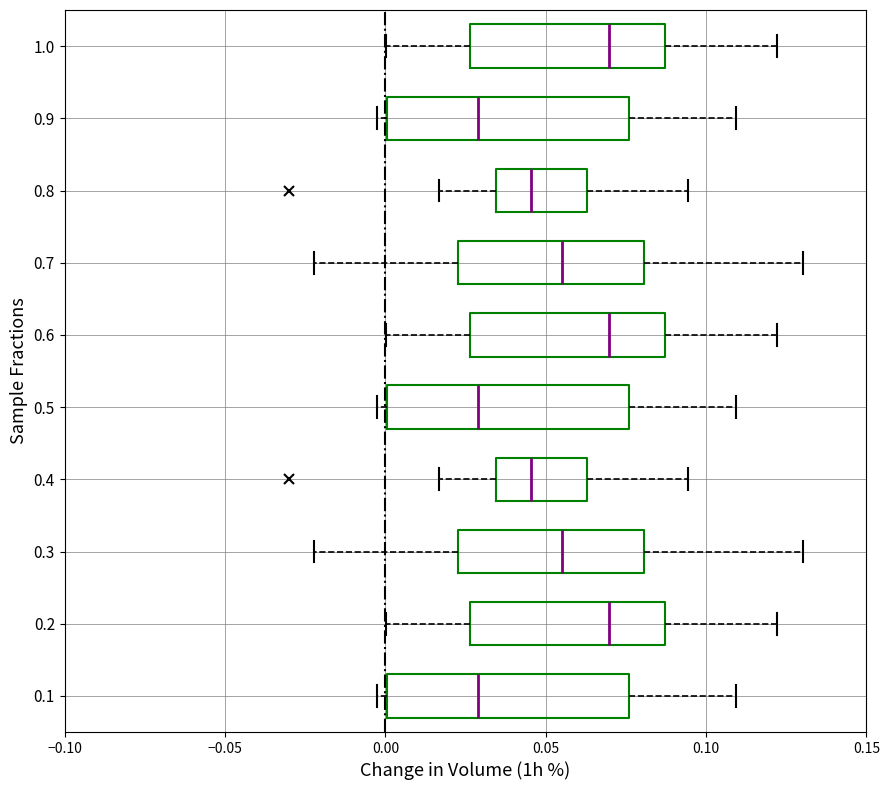

Reading bottom to top, transcribe this box plot: for each box, give where its median line is, the range the box spans, and where its two whiskers end, as read against the x-axis. The values are not printed on the chart, so give them approximately, as read against the axis.

0.1: median 0.030, box 0.000 to 0.075, whiskers -0.005 to 0.110
0.2: median 0.070, box 0.025 to 0.085, whiskers 0.000 to 0.120
0.3: median 0.055, box 0.025 to 0.080, whiskers -0.020 to 0.130
0.4: median 0.045, box 0.035 to 0.065, whiskers 0.015 to 0.095
0.5: median 0.030, box 0.000 to 0.075, whiskers -0.005 to 0.110
0.6: median 0.070, box 0.025 to 0.085, whiskers 0.000 to 0.120
0.7: median 0.055, box 0.025 to 0.080, whiskers -0.020 to 0.130
0.8: median 0.045, box 0.035 to 0.065, whiskers 0.015 to 0.095
0.9: median 0.030, box 0.000 to 0.075, whiskers -0.005 to 0.110
1.0: median 0.070, box 0.025 to 0.085, whiskers 0.000 to 0.120